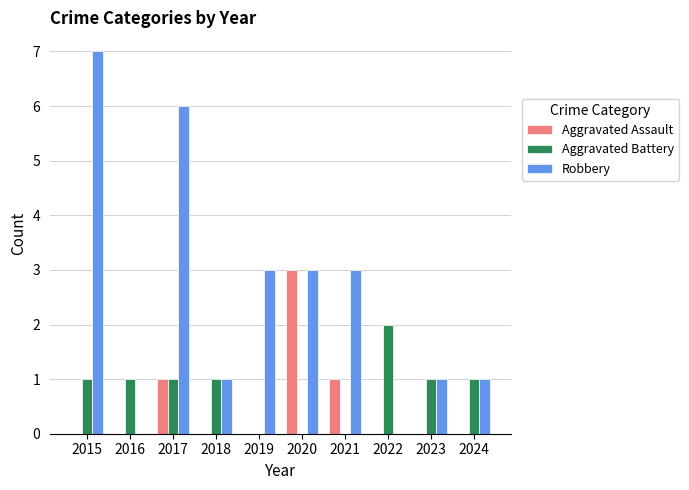

What are all the series names shown in the legend?

Aggravated Assault, Aggravated Battery, Robbery